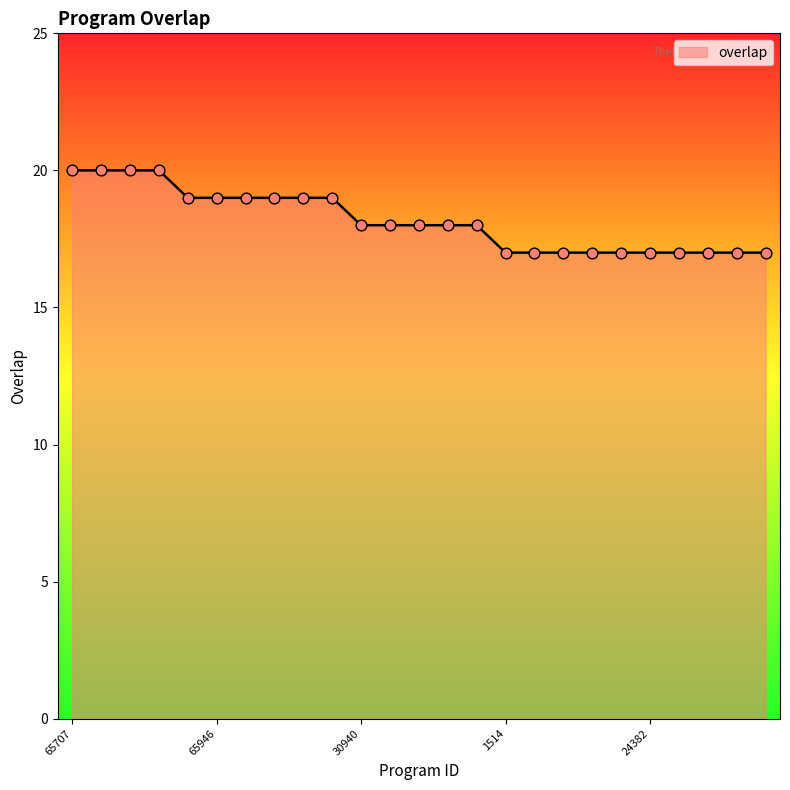

What is the difference between the maximum and minimum values?

3